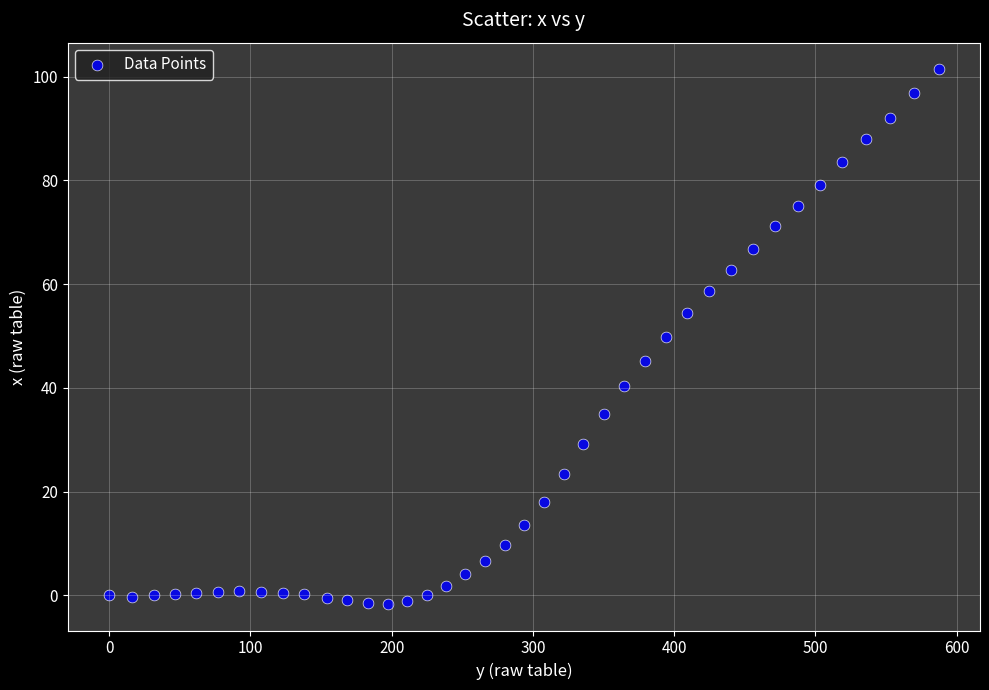

What is the range of Y values (max minus min)?

103.0